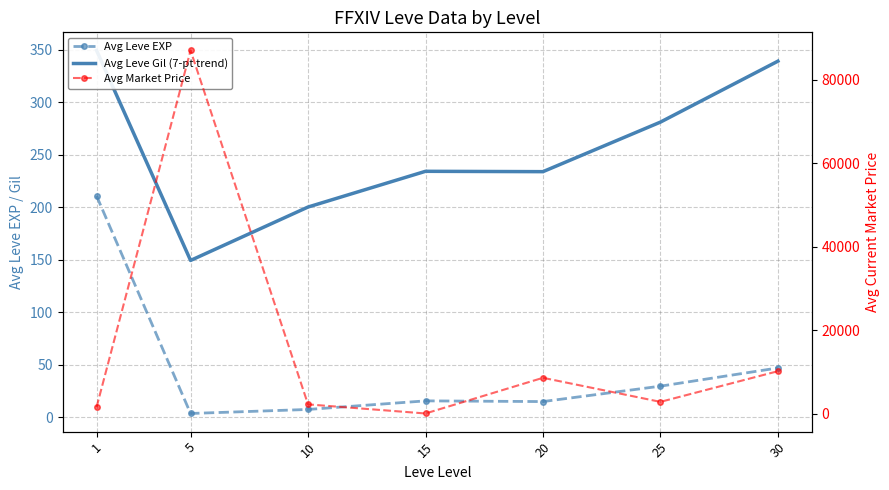

Which category has the highest value across all series?

5